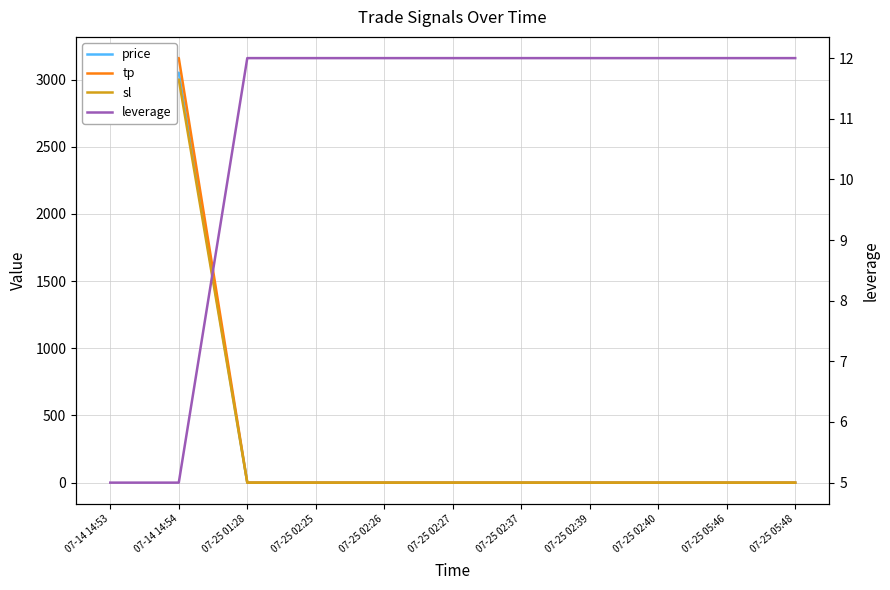

Where is leverage nearest to the value 8?

07-14 14:53